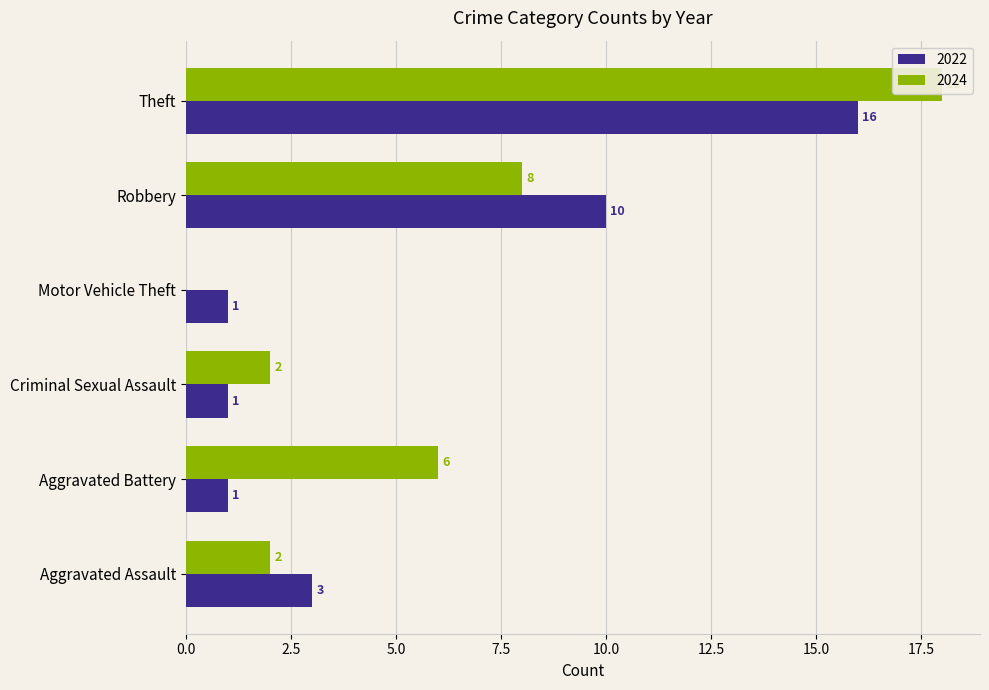

What are all the series names shown in the legend?

2022, 2024